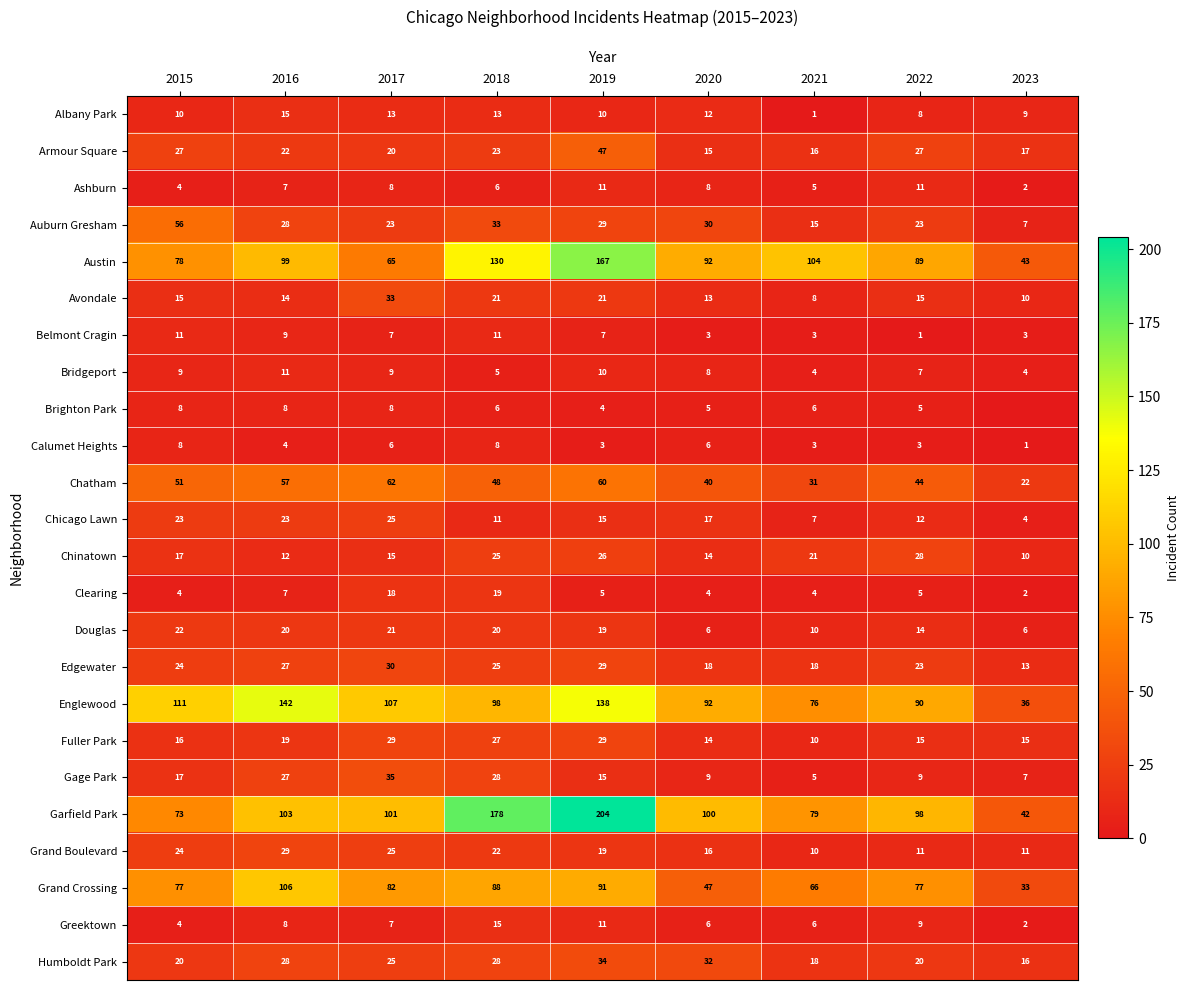

At which label does Chicago Lawn reach its peak?

2017